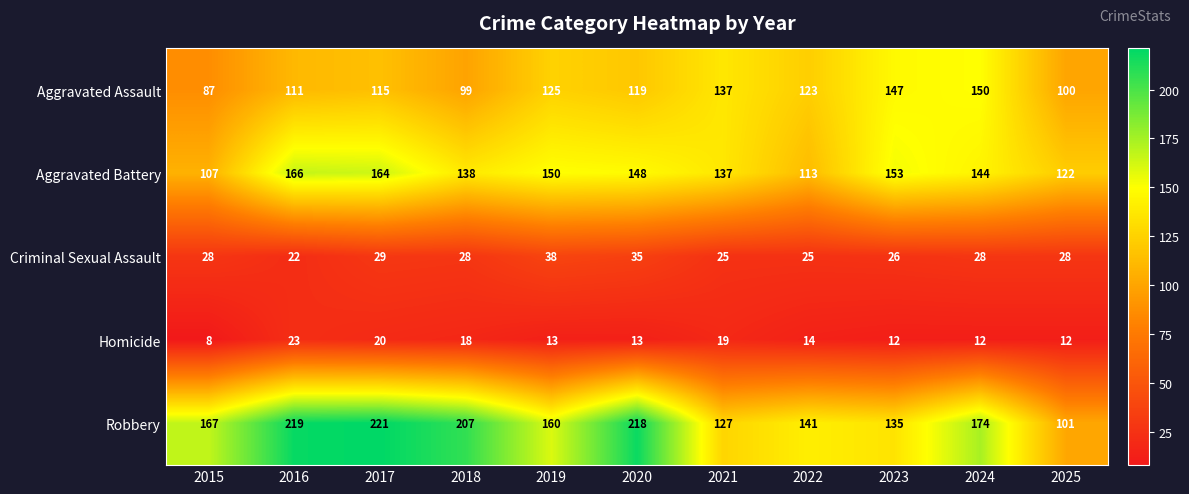

Is the value of Aggravated Assault at 2025 greater than the value of Criminal Sexual Assault at 2015?

Yes